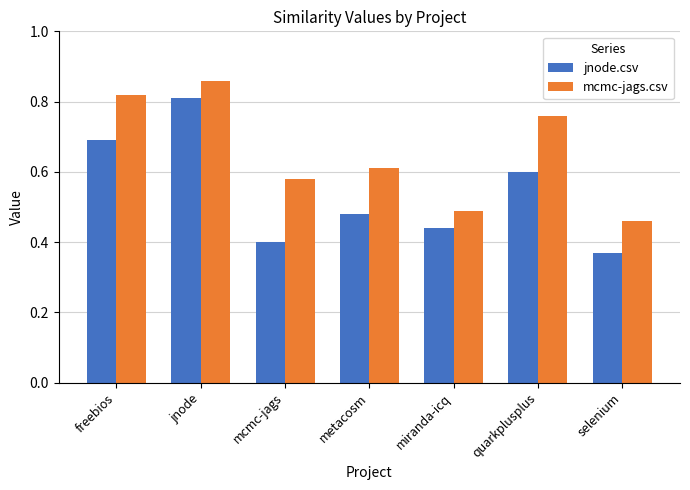

Where is mcmc-jags.csv nearest to the value 0?

selenium